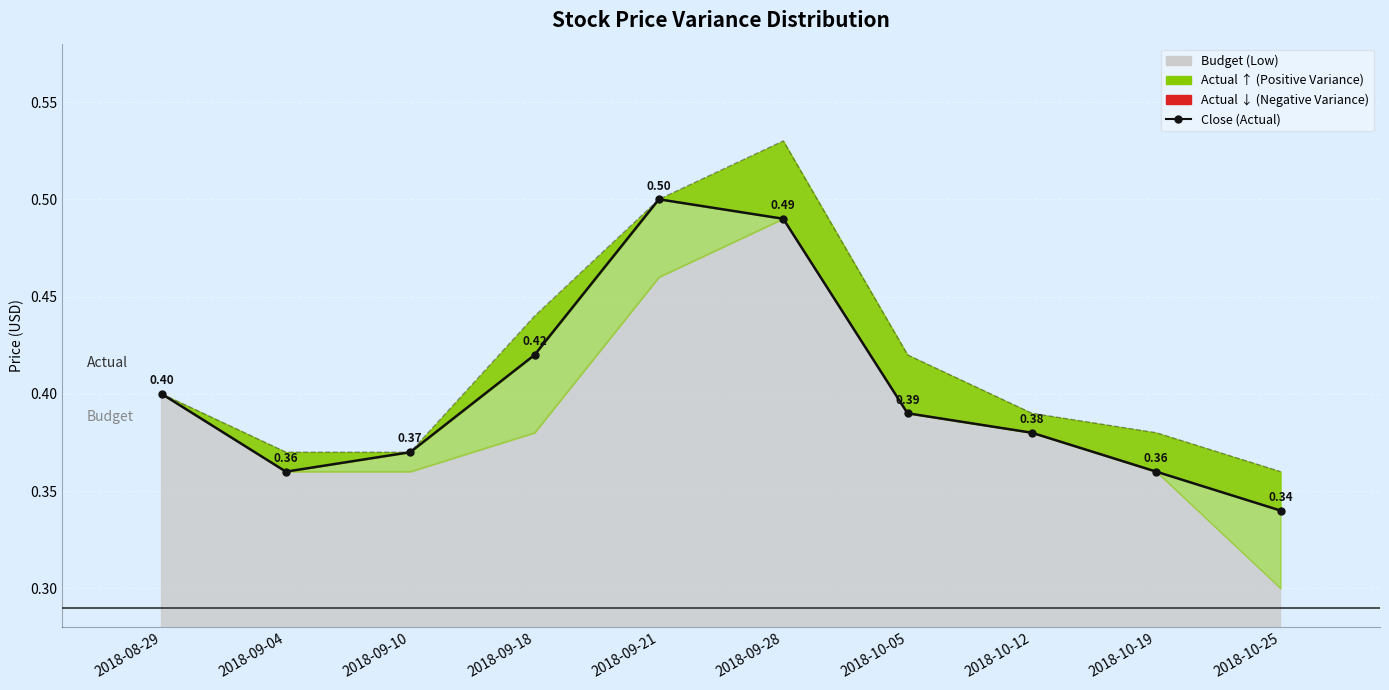

Rank the categories by Close (Actual) value from highest to lowest.

2018-09-21, 2018-09-28, 2018-09-18, 2018-08-29, 2018-10-05, 2018-10-12, 2018-09-10, 2018-09-04, 2018-10-19, 2018-10-25